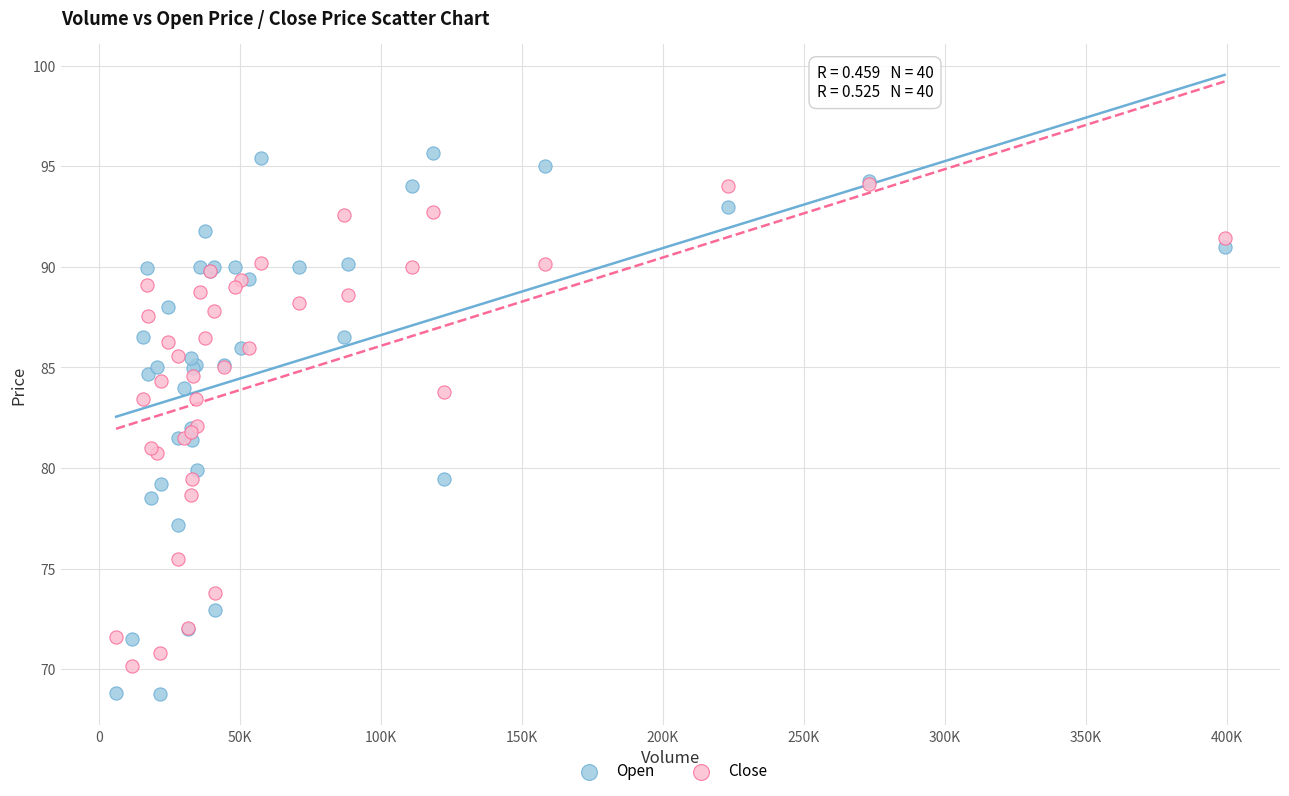

What are all the series names shown in the legend?

Open, Close